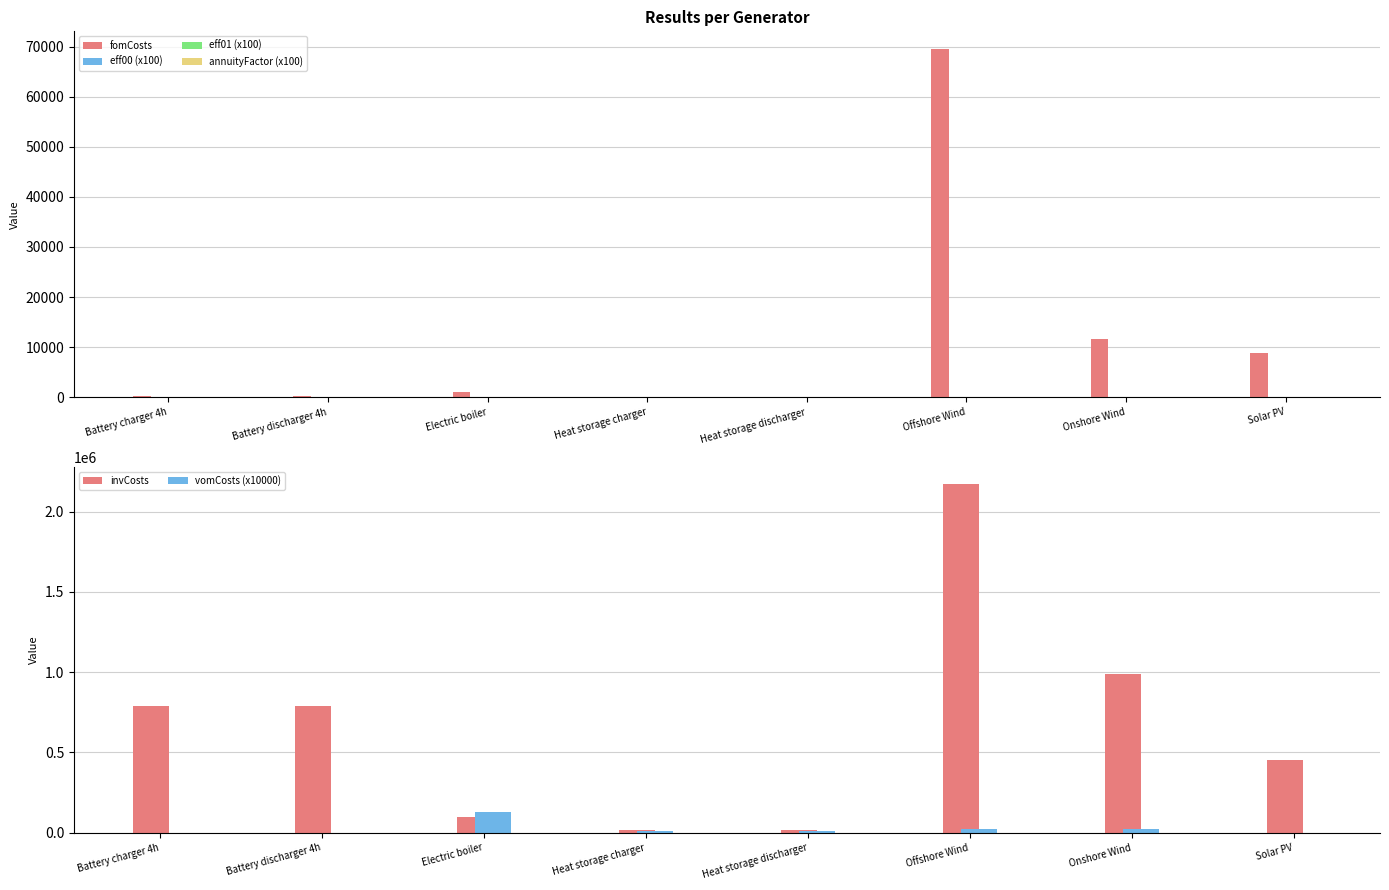

What is the difference between the invCosts values at Battery charger 4h and Heat storage charger?

773000